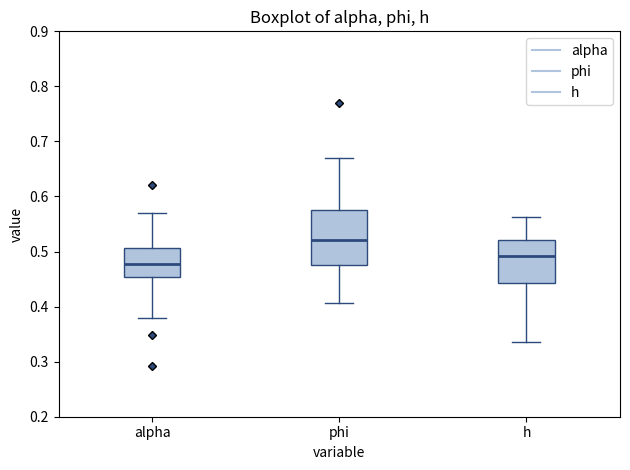

Which box's median line is the lowest?

alpha